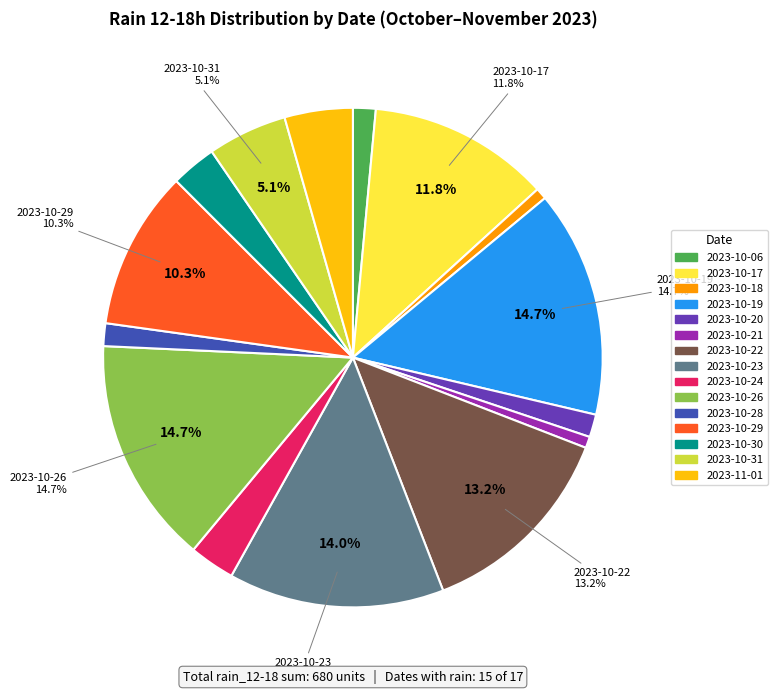

Does any single category account for the majority?

No